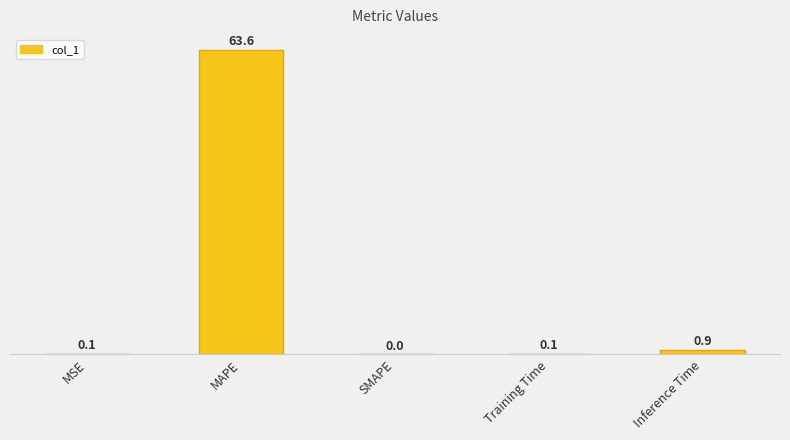

Reading left to right, what are all the values shown in this chart?

MSE=0.1	MAPE=63.6	SMAPE=0.0	Training Time=0.1	Inference Time=0.9